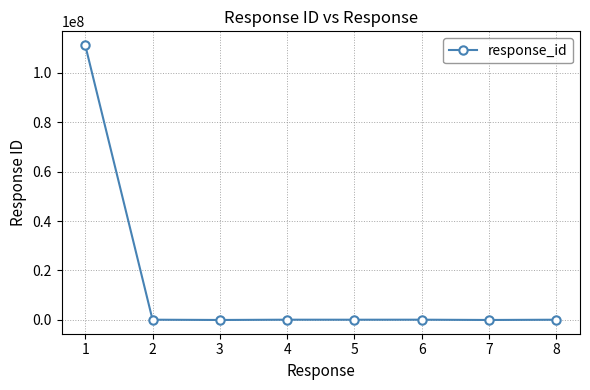

What is the sum of the values at 3 and 8?

100220